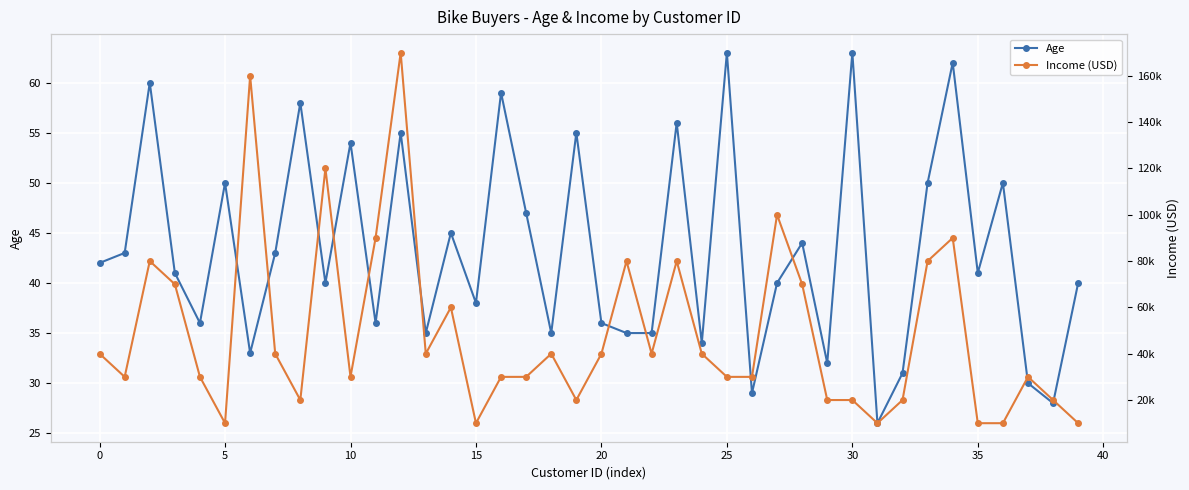

Is it true that Age equals 35 at 31?

False